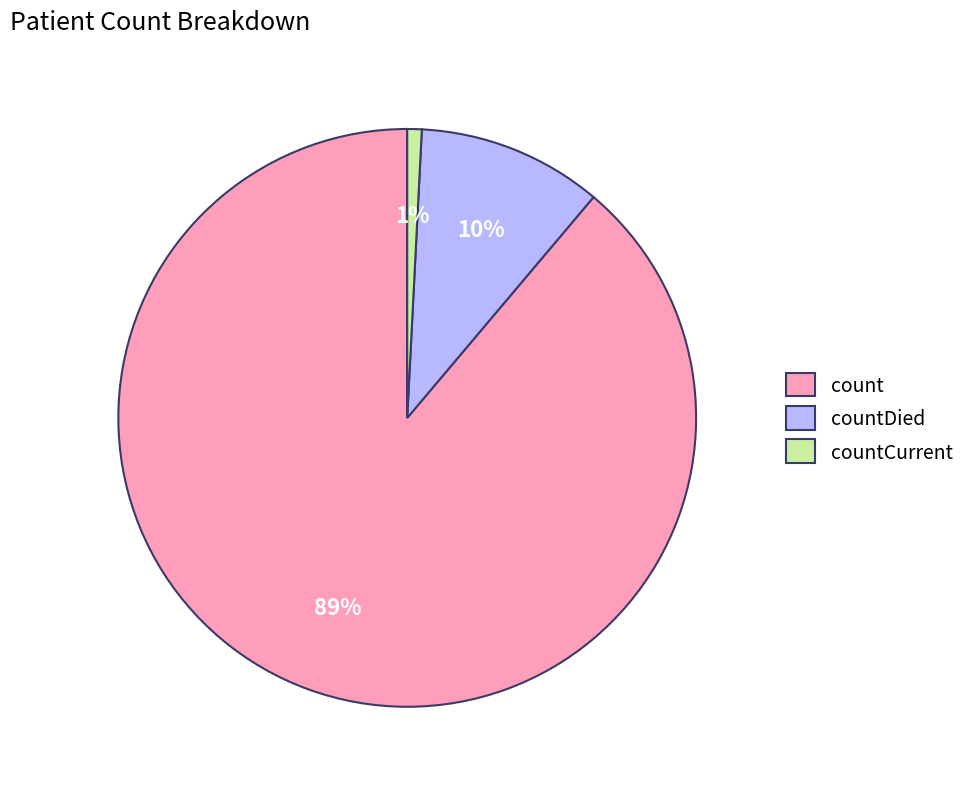

What percentage is the countCurrent slice, to the nearest percent?

1%